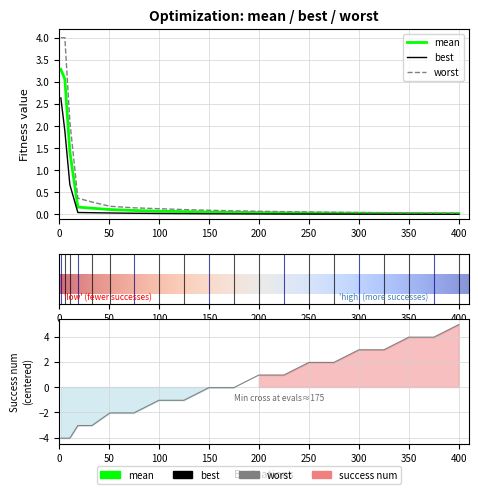

What is the sum of all best values?

5.5